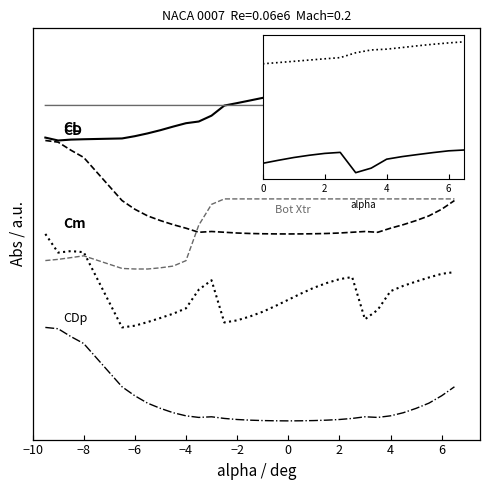

True or false: Top Xtr has a value of 4.6 at -4.5.

False